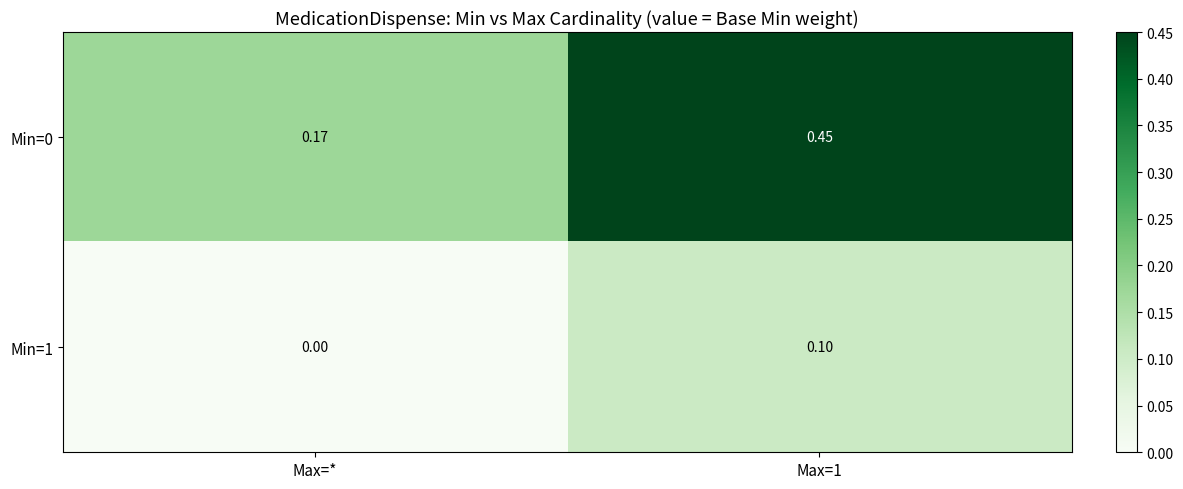

At which label is Min=0 closest to 0?

Max=*